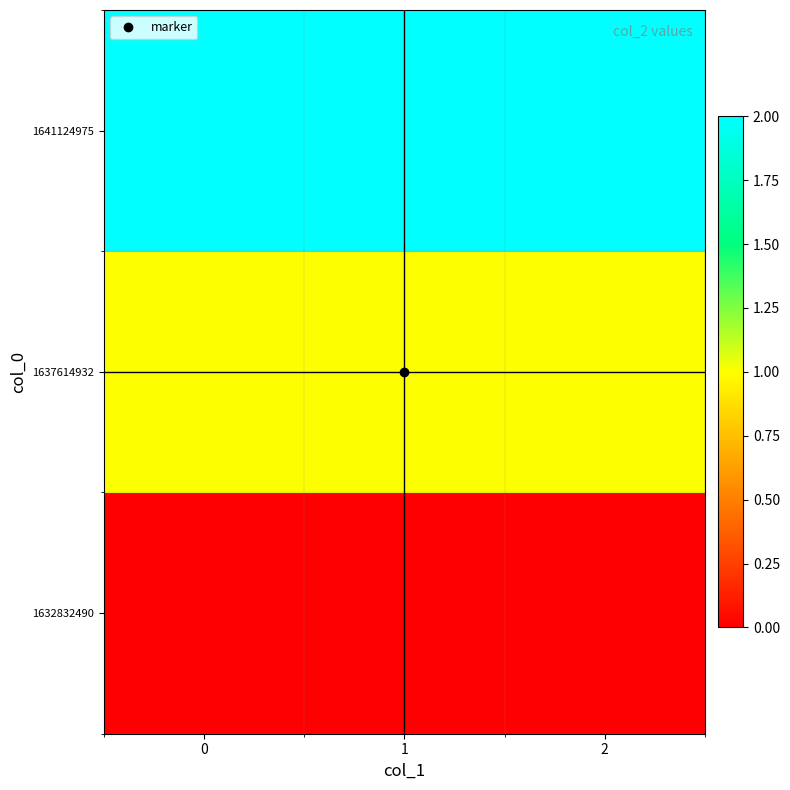

Reading left to right, extract all data points from this chart.

1632832490: 0=0	1=0	2=0
1637614932: 0=1	1=1	2=1
1641124975: 0=2	1=2	2=2